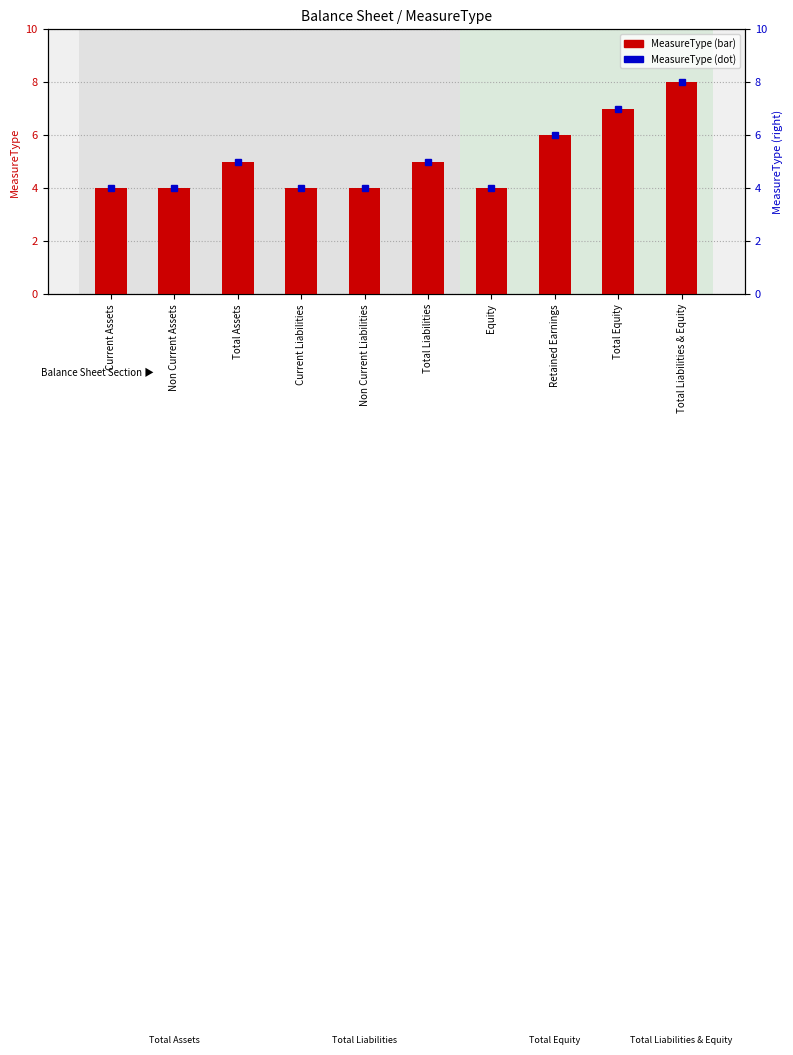

Reading left to right, what are all the values shown in this chart?

MeasureType: Current Assets=4	Non Current Assets=4	Total Assets=5	Current Liabilities=4	Non Current Liabilities=4	Total Liabilities=5	Equity=4	Retained Earnings=6	Total Equity=7	Total Liabilities & Equity=8
MeasureType (right axis): Current Assets=4	Non Current Assets=4	Total Assets=5	Current Liabilities=4	Non Current Liabilities=4	Total Liabilities=5	Equity=4	Retained Earnings=6	Total Equity=7	Total Liabilities & Equity=8